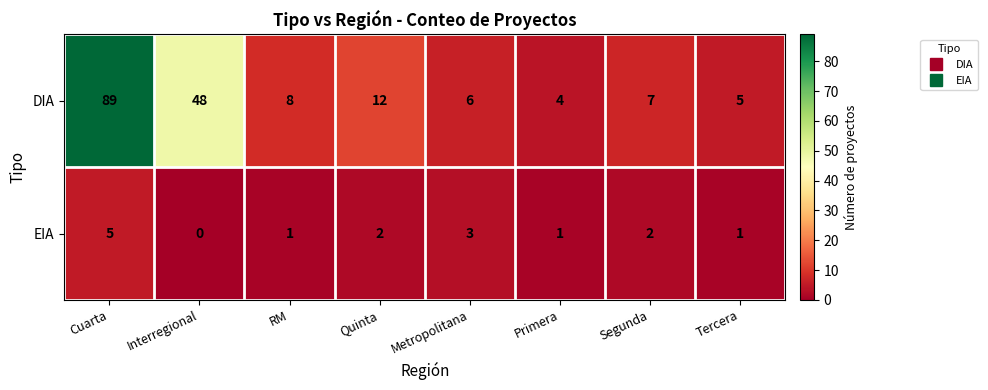

Count the number of data series in this chart.

2